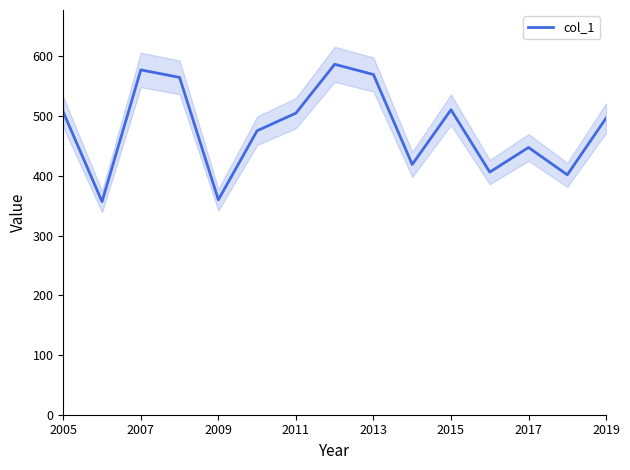

What is the difference between the second highest and second lowest values?

217.5